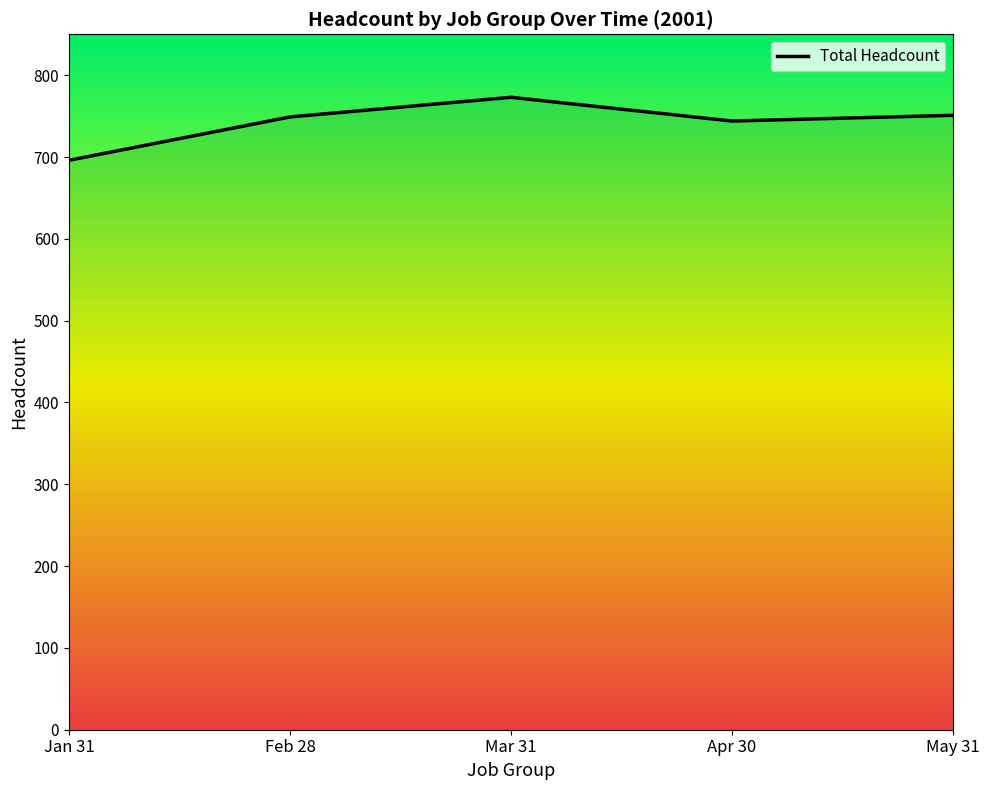

How many distinct data groups are displayed?

1